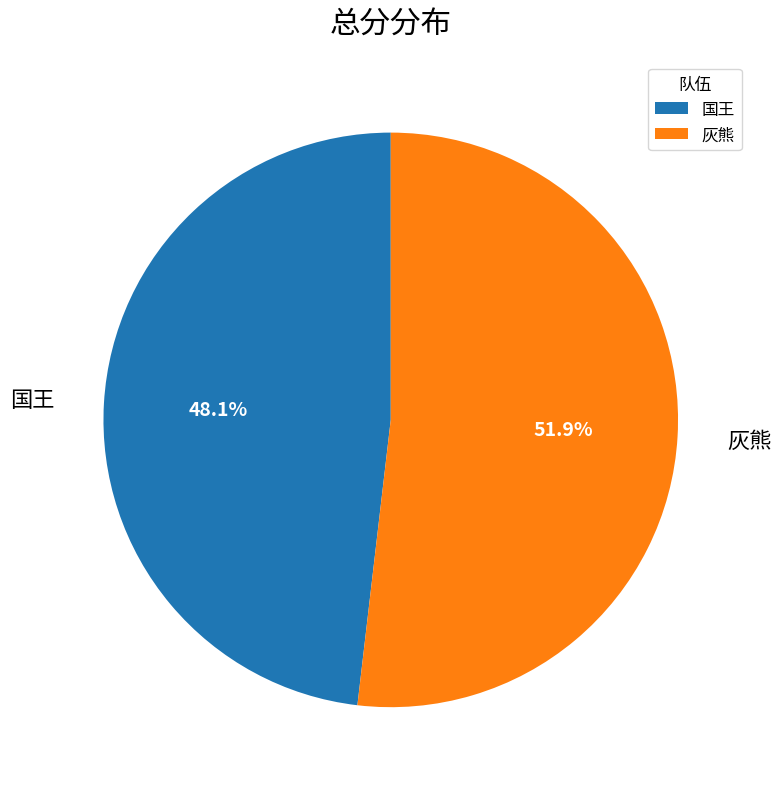

To the nearest percent, what is the difference between the 灰熊 and 国王 slice percentages?

4%